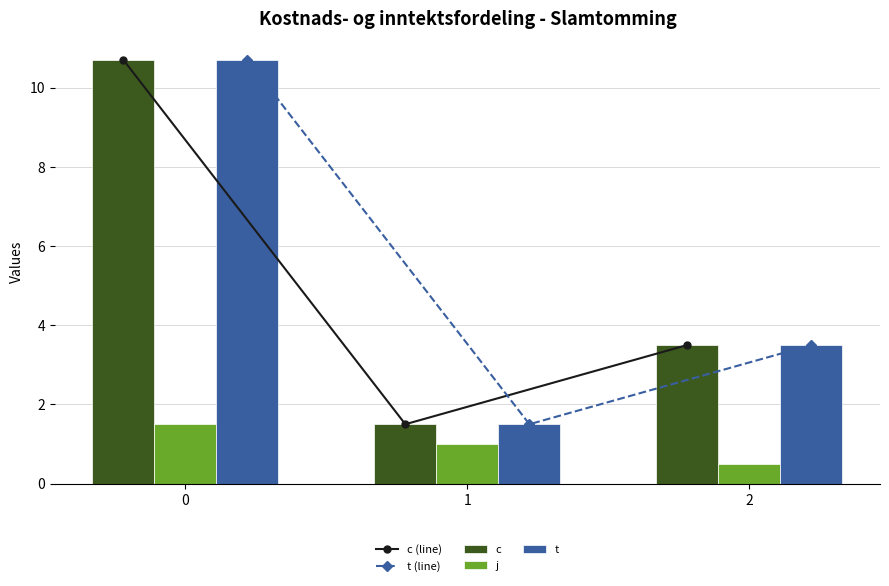

The value of t (line) at 0 is 10.7. True or false?

True